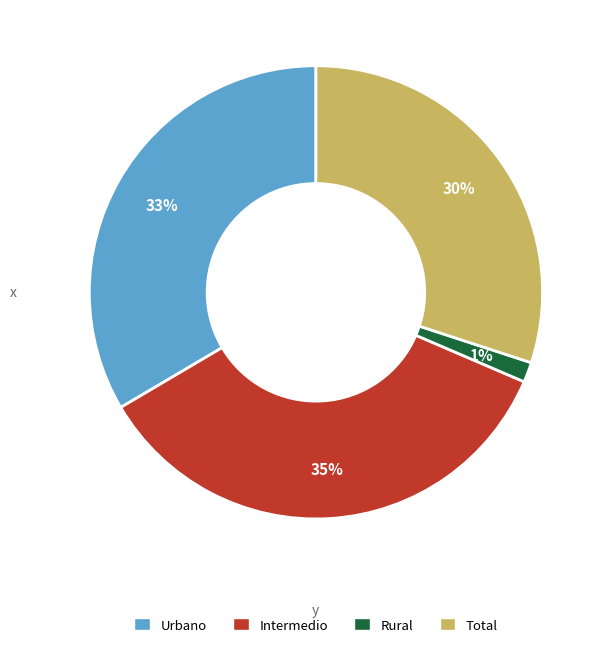

Is the sum of Urbano and Rural greater than half?

No